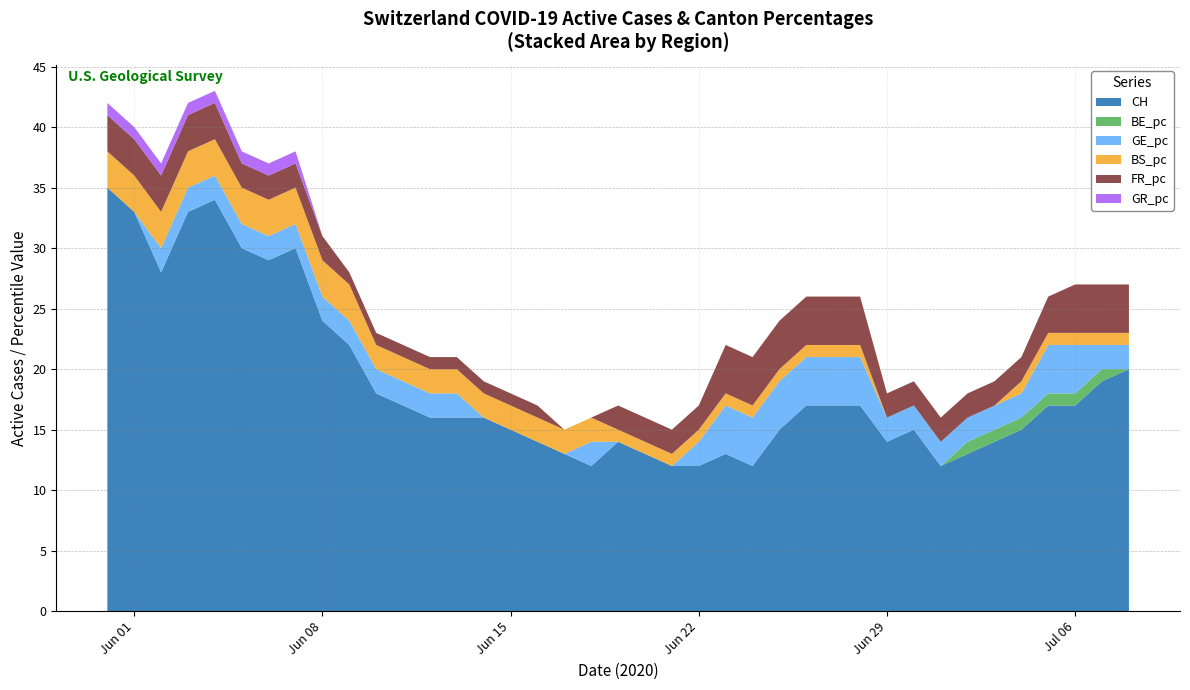

Reading left to right, what are all the values shown in this chart?

CH: 35	33	28	33	34	30	29	30	24	22	18	17	16	16	16	15	14	13	12	14	13	12	12	13	12	15	17	17	17	14	15	12	13	14	15	17	17	19	20
BE_pc: 0	0	0	0	0	0	0	0	0	0	0	0	0	0	0	0	0	0	0	0	0	0	0	0	0	0	0	0	0	0	0	0	1	1	1	1	1	1	0
GE_pc: 0	0	2	2	2	2	2	2	2	2	2	2	2	2	0	0	0	0	2	0	0	0	2	4	4	4	4	4	4	2	2	2	2	2	2	4	4	2	2
BS_pc: 3	3	3	3	3	3	3	3	3	3	2	2	2	2	2	2	2	2	2	1	1	1	1	1	1	1	1	1	1	0	0	0	0	0	1	1	1	1	1
FR_pc: 3	3	3	3	3	2	2	2	2	1	1	1	1	1	1	1	1	0	0	2	2	2	2	4	4	4	4	4	4	2	2	2	2	2	2	3	4	4	4
GR_pc: 1	1	1	1	1	1	1	1	0	0	0	0	0	0	0	0	0	0	0	0	0	0	0	0	0	0	0	0	0	0	0	0	0	0	0	0	0	0	0